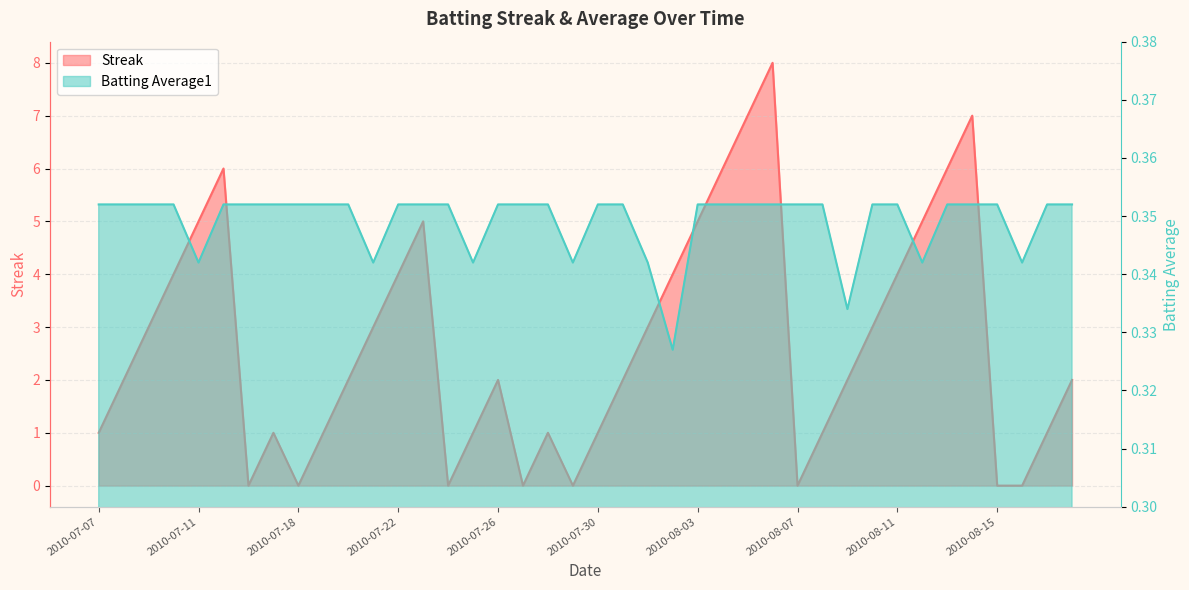

Is it true that Streak equals 3.0 at 2010-07-21?

True